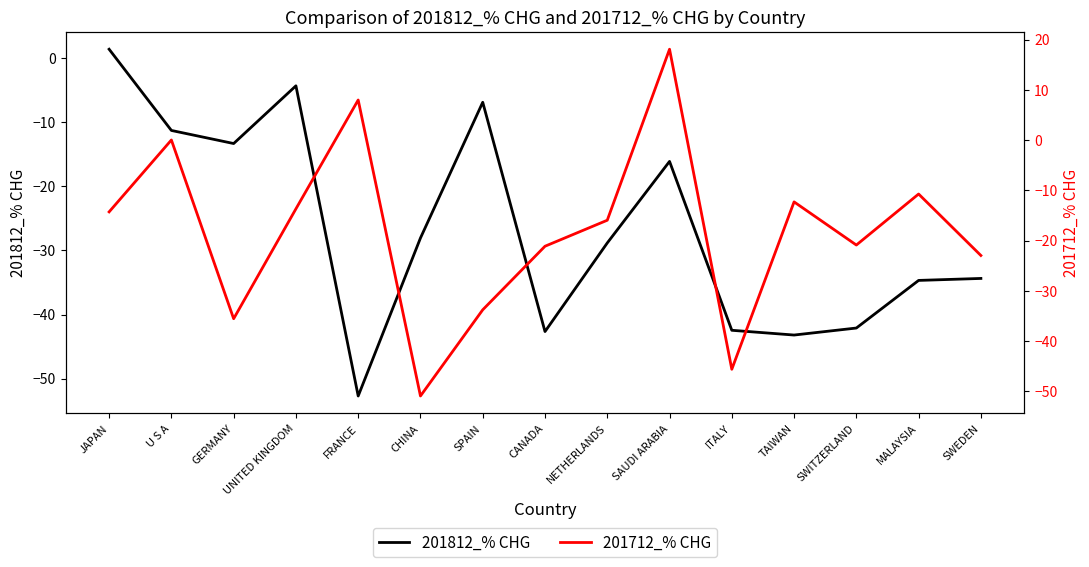

Rank the categories by 201712_% CHG value from lowest to highest.

CHINA, ITALY, GERMANY, SPAIN, SWEDEN, CANADA, SWITZERLAND, NETHERLANDS, JAPAN, UNITED KINGDOM, TAIWAN, MALAYSIA, U S A, FRANCE, SAUDI ARABIA